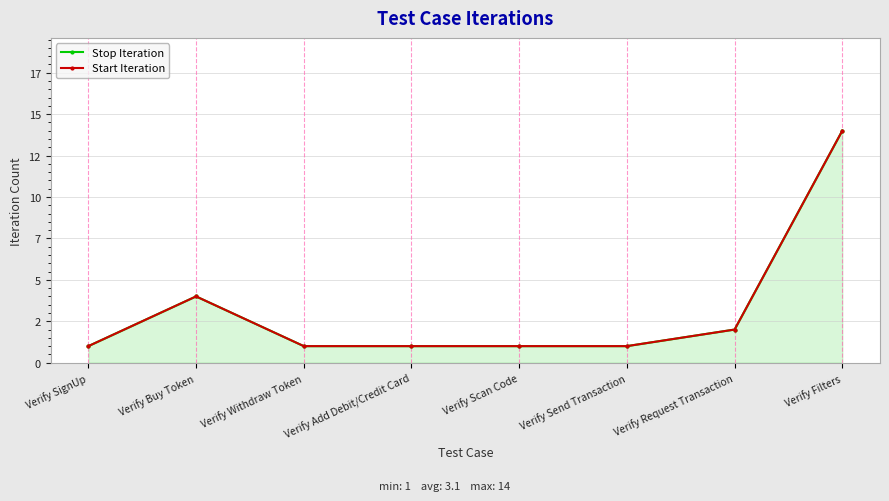

What is the difference between the maximum and minimum values in the Start Iteration series?

13